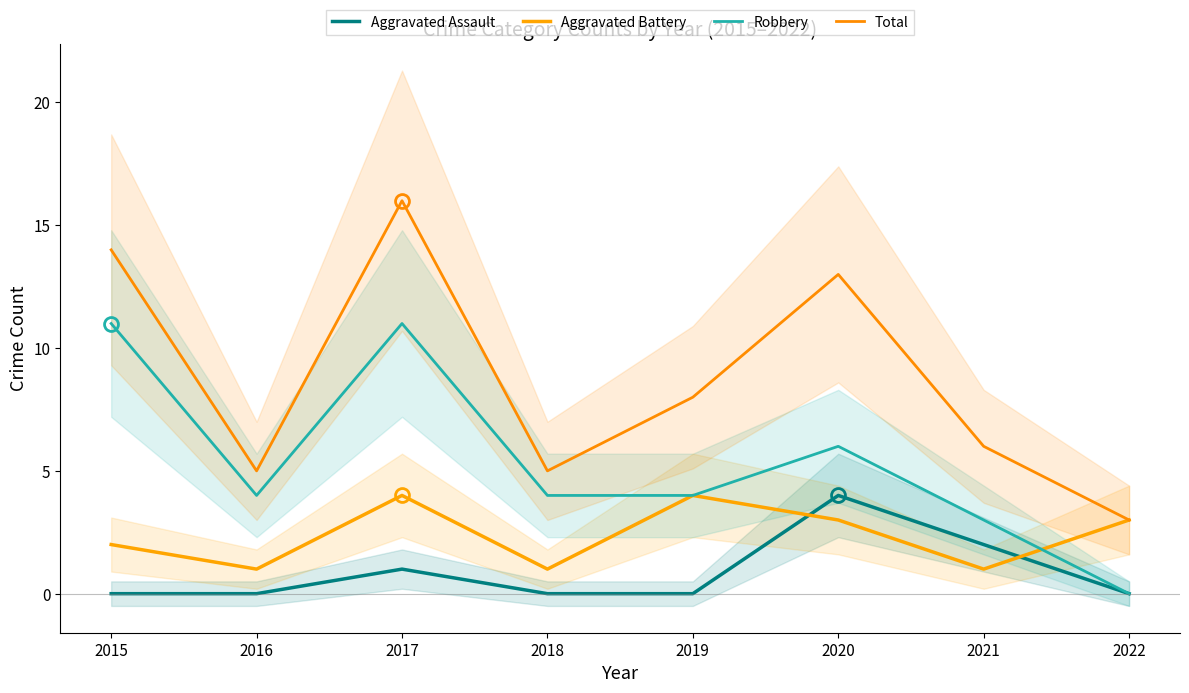

At how many categories does at least one series exceed 15?

1